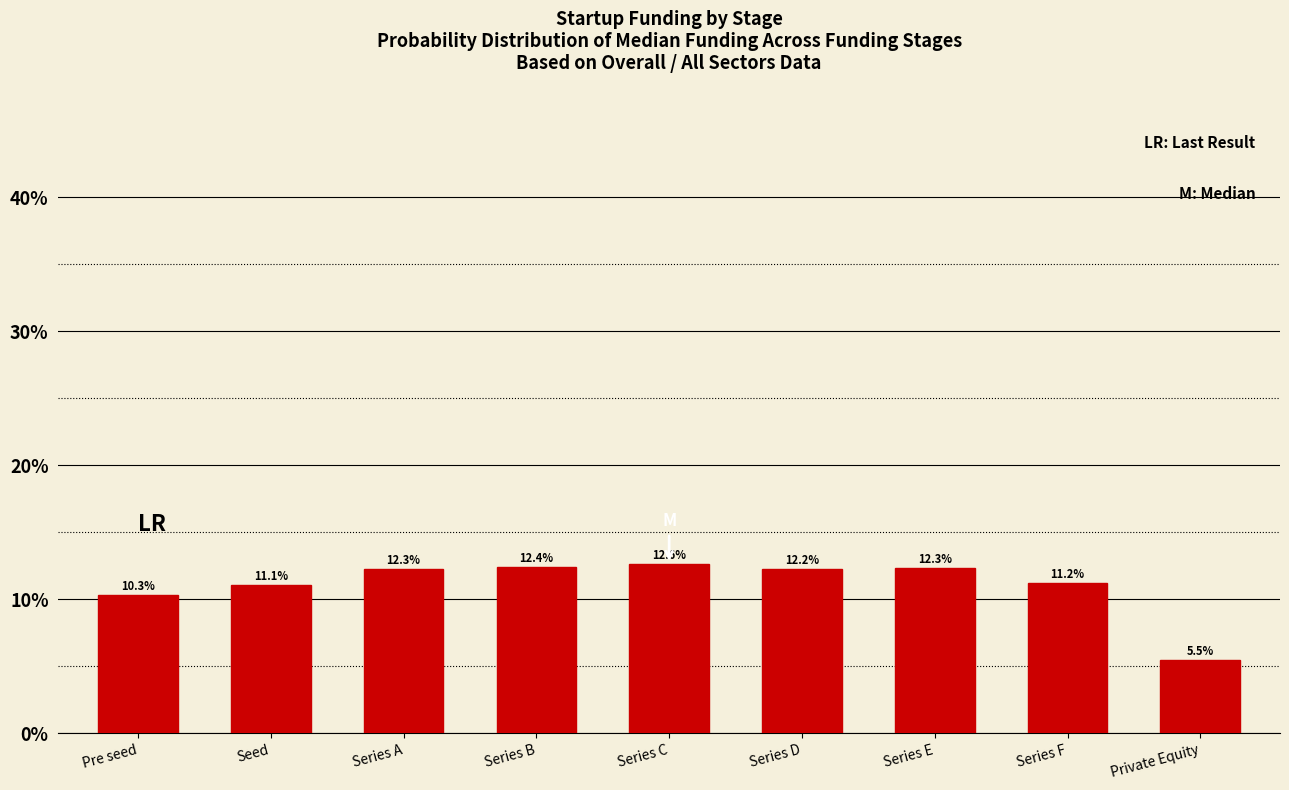

Reading left to right, extract all data points from this chart.

Pre seed=10.3	Seed=11.1	Series A=12.3	Series B=12.4	Series C=12.6	Series D=12.2	Series E=12.3	Series F=11.2	Private Equity=5.5